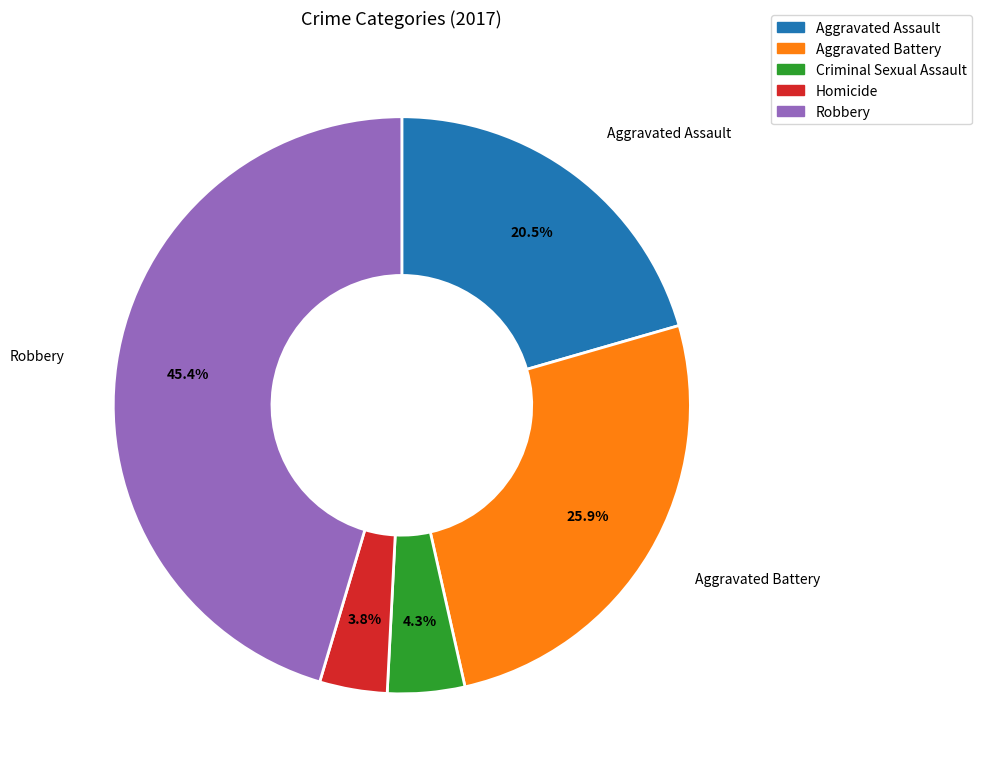

What is the ratio of the value at Criminal Sexual Assault to the value at Homicide?

1.1